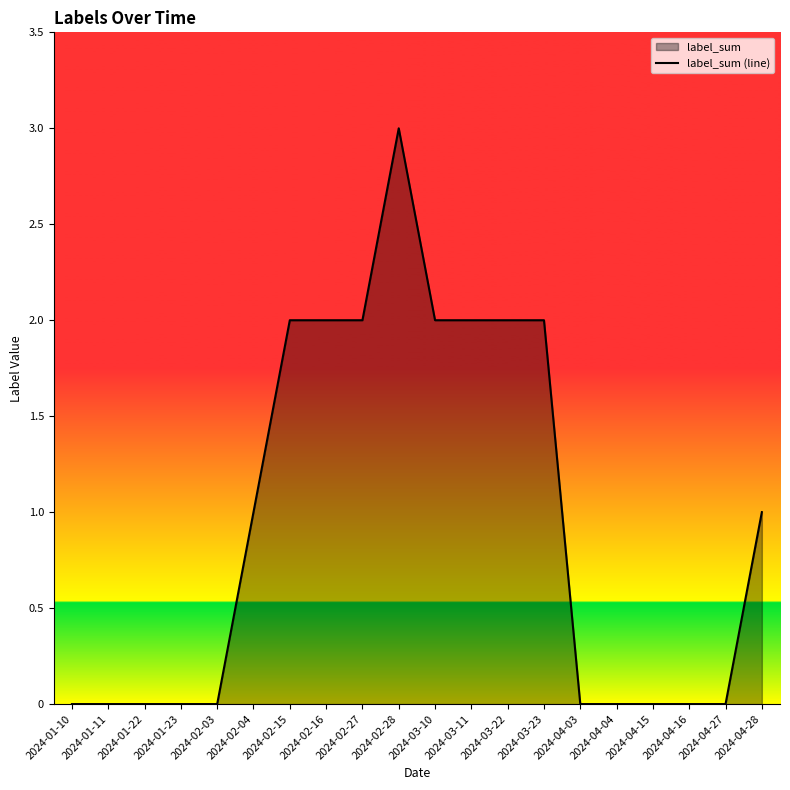

What is the sum of the values at 2024-02-15 and 2024-03-11?

4